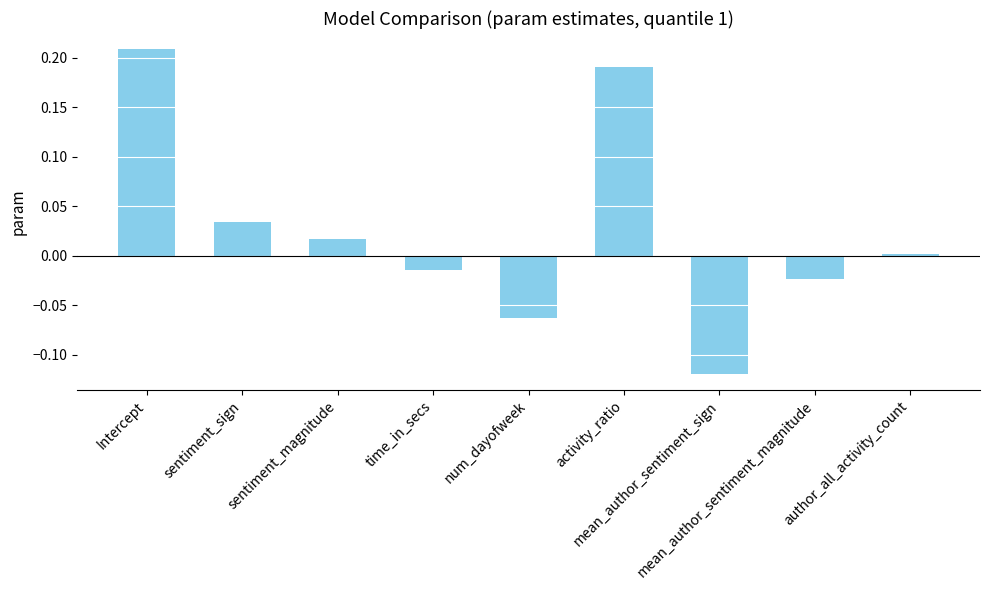

What is the difference between the maximum and minimum values?

0.3